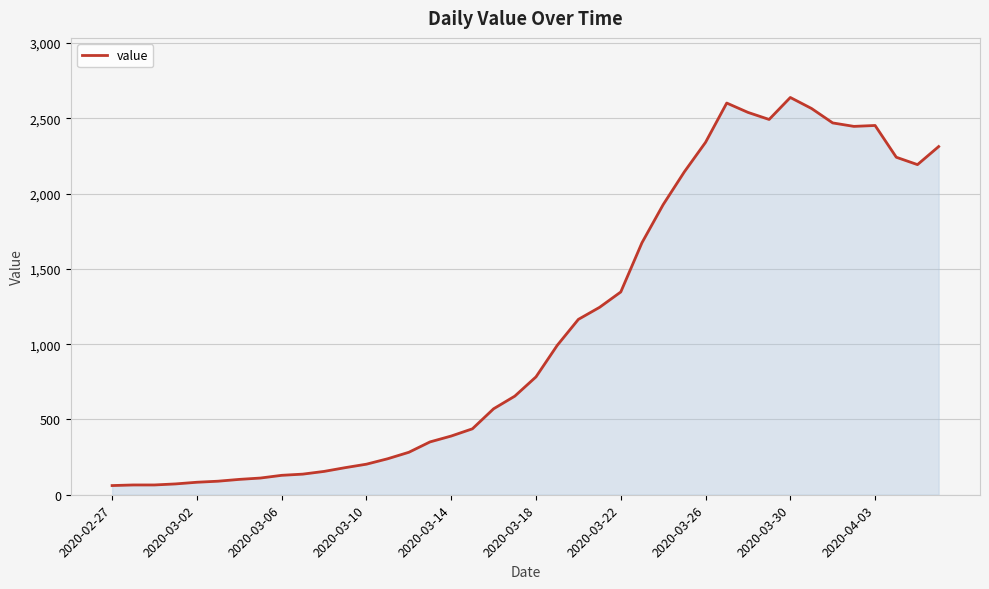

What is the greatest value displayed?

2639